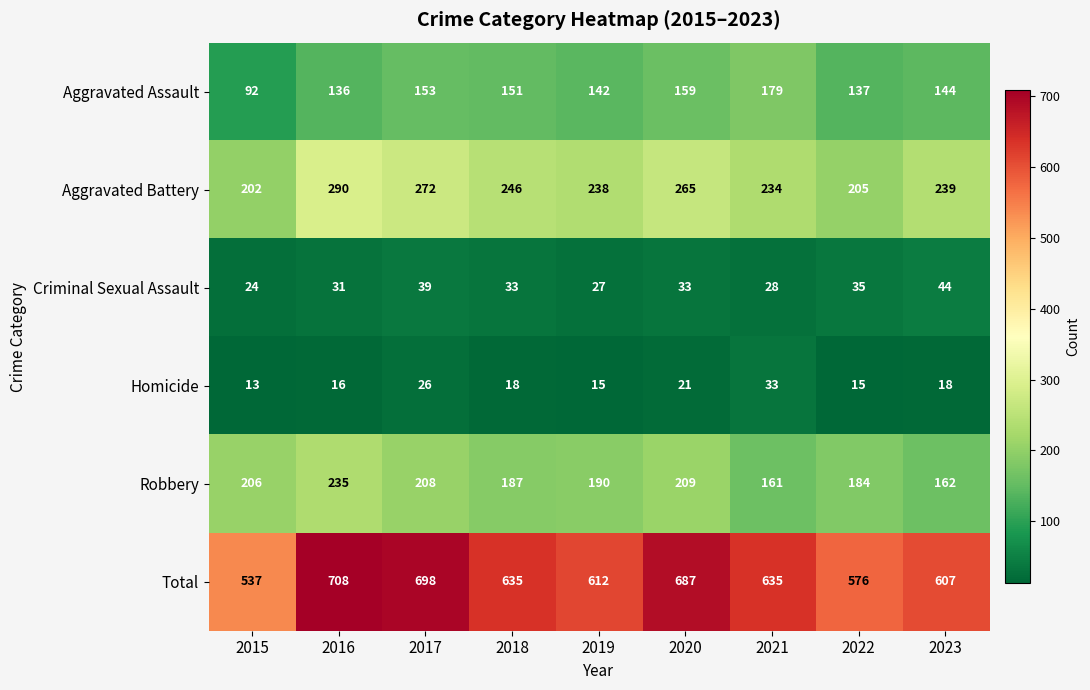

What is the difference between the maximum and minimum values in the Aggravated Assault series?

87